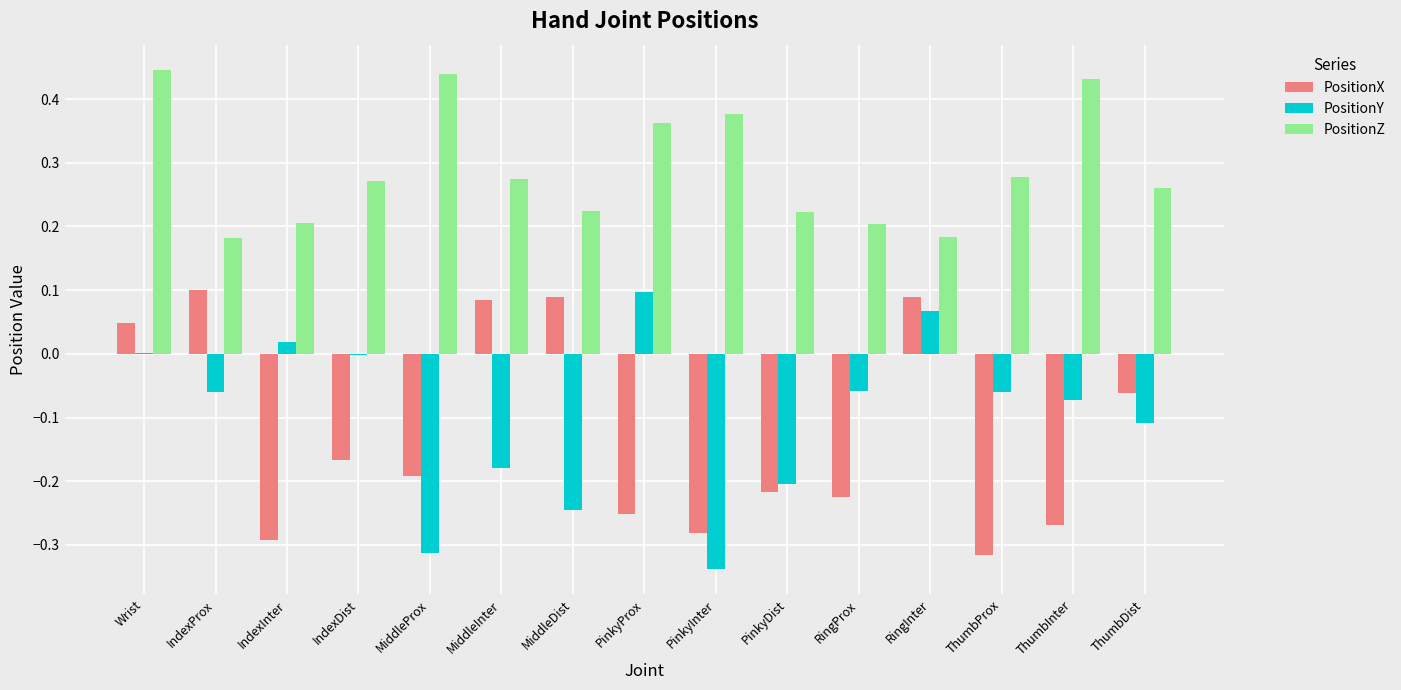

How many distinct data groups are displayed?

3